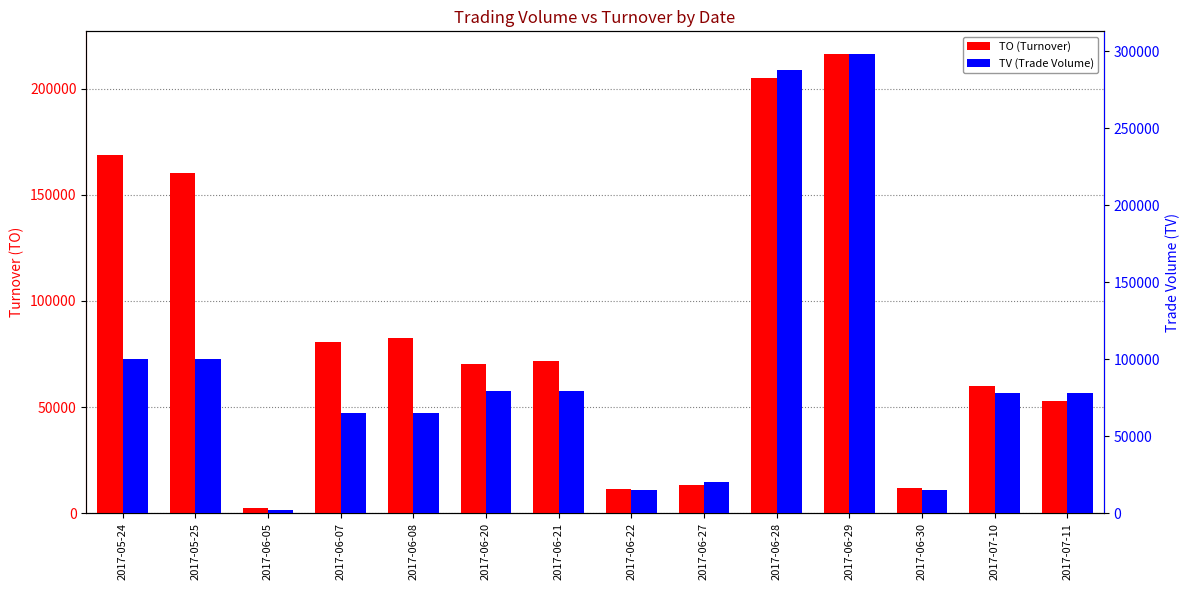

What is the label of the 4th bar from the right?

2017-06-29